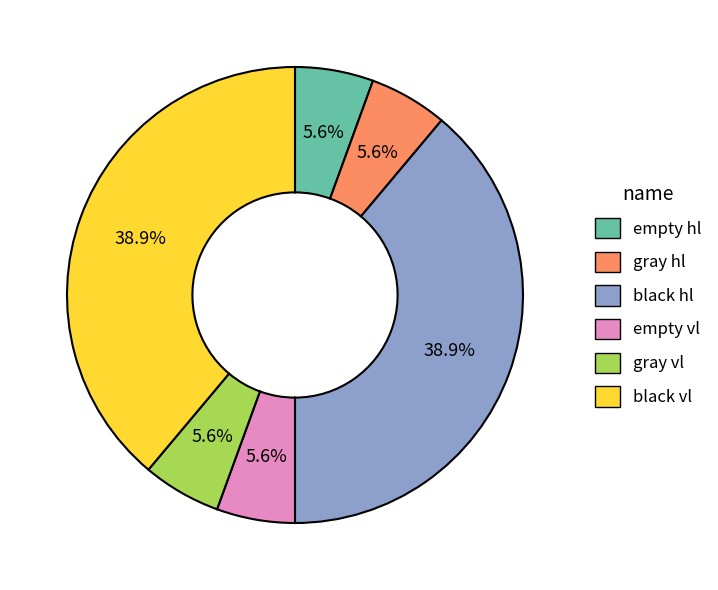

Combined, do empty vl and empty hl account for over 50%?

No